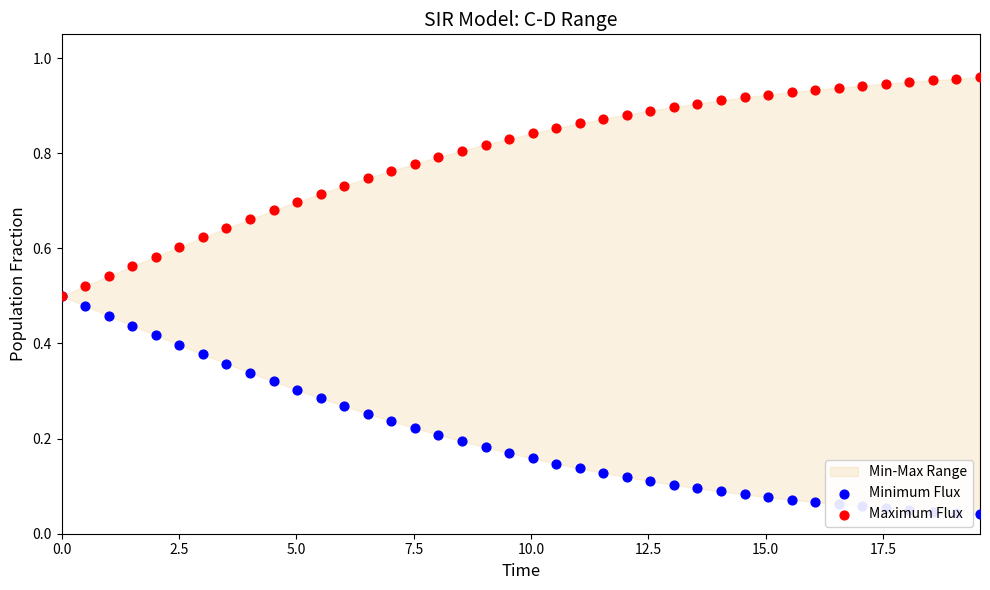

What are all the series names shown in the legend?

Minimum Flux, Maximum Flux